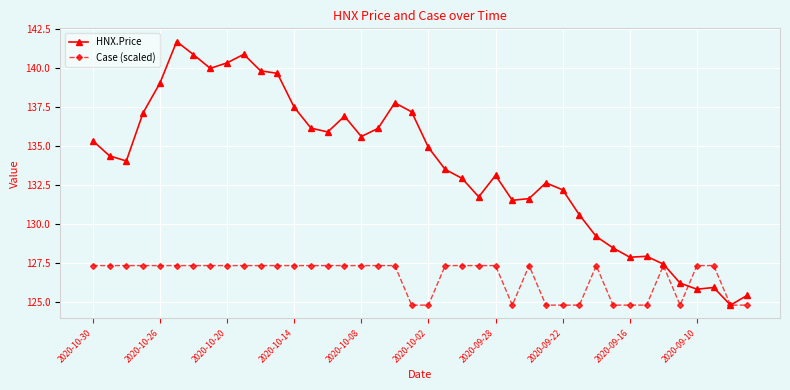

Which series has the largest total across all categories?

HNX.Price